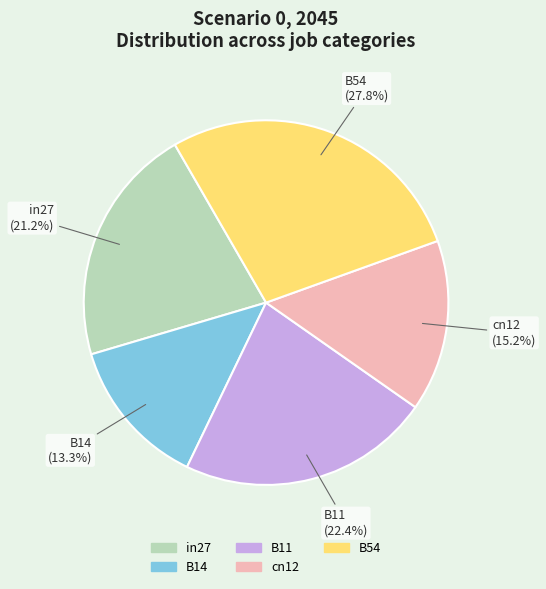

Do B11 and in27 together represent more than half of the pie?

No